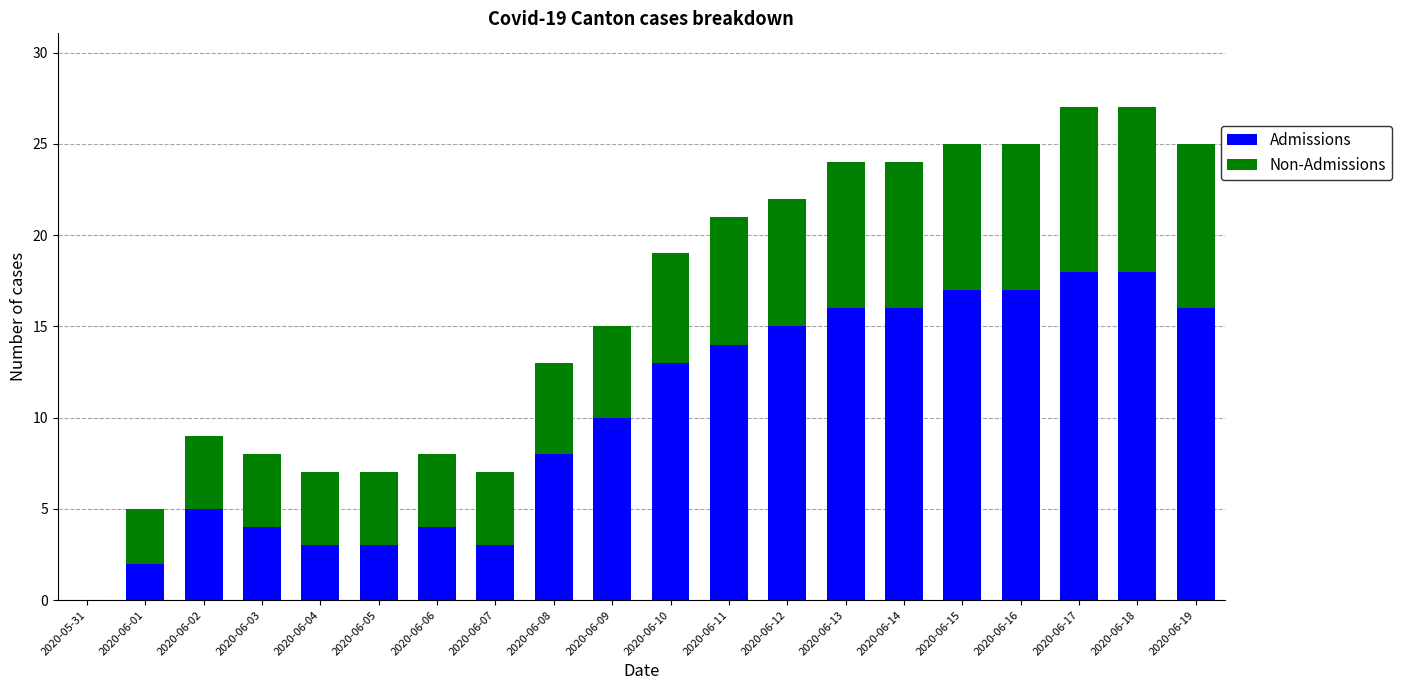

Is it true that Admissions equals 6 at 2020-06-15?

False